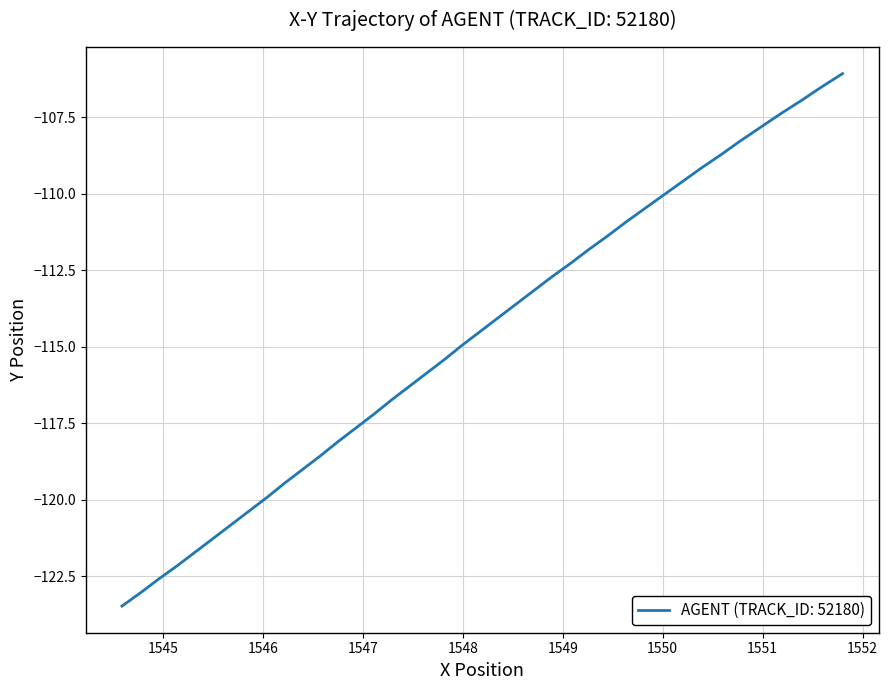

What is the difference between the maximum and minimum values?

17.4